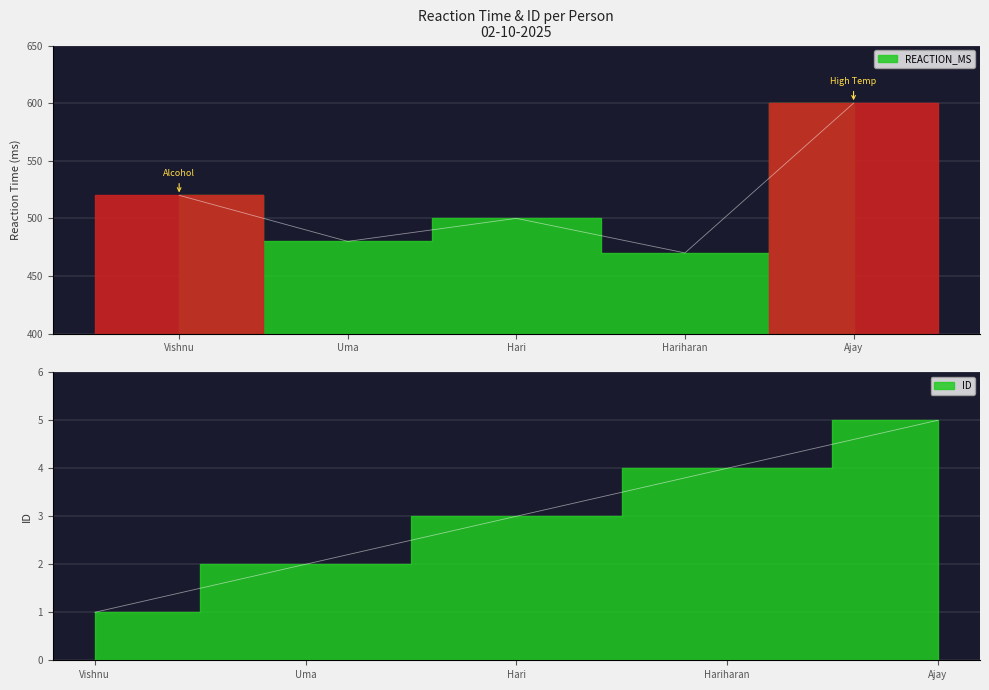

Does the chart display data point markers on the line(s)?

No